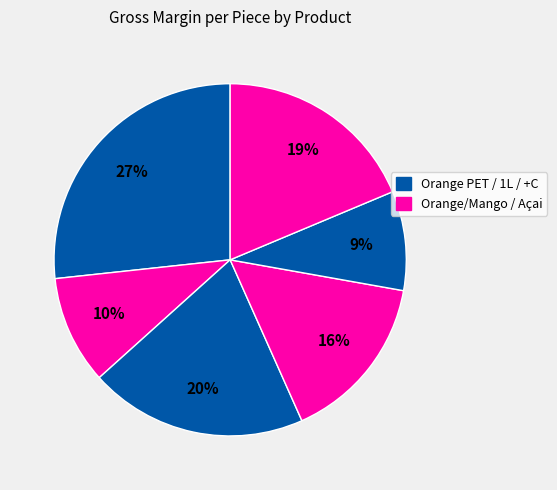

How many slices are in this pie chart?

6